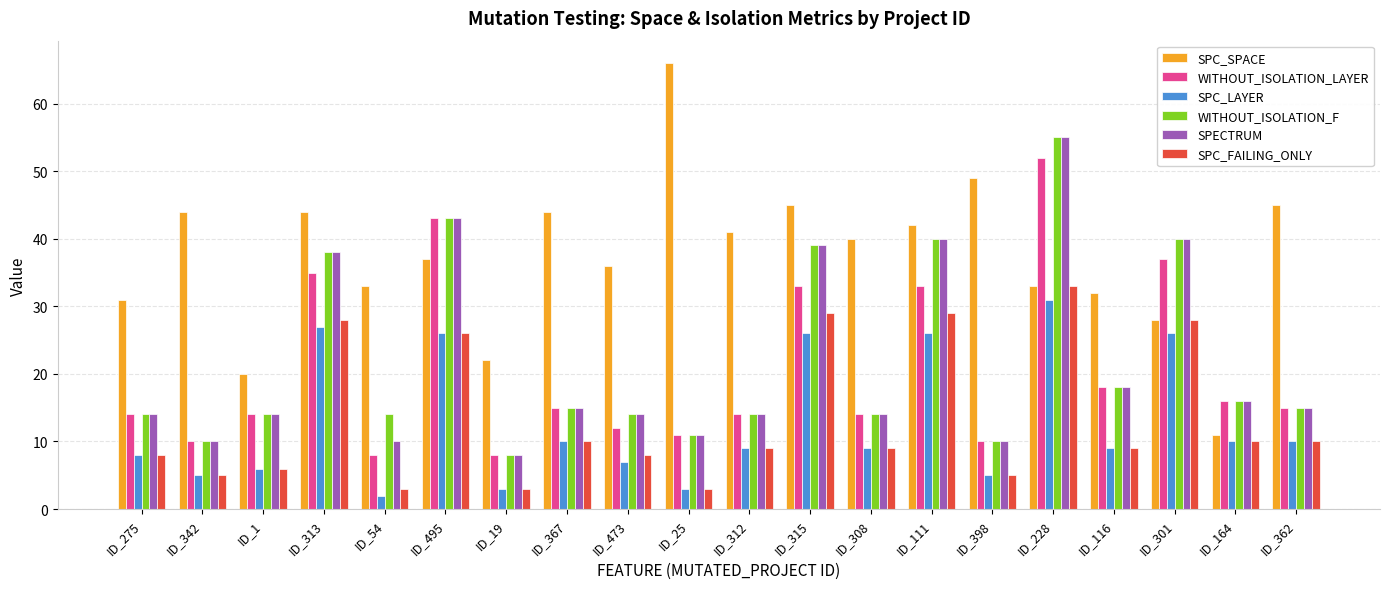

Is the value of SPC_SPACE at ID_275 greater than the value of WITHOUT_ISOLATION_LAYER at ID_1?

Yes